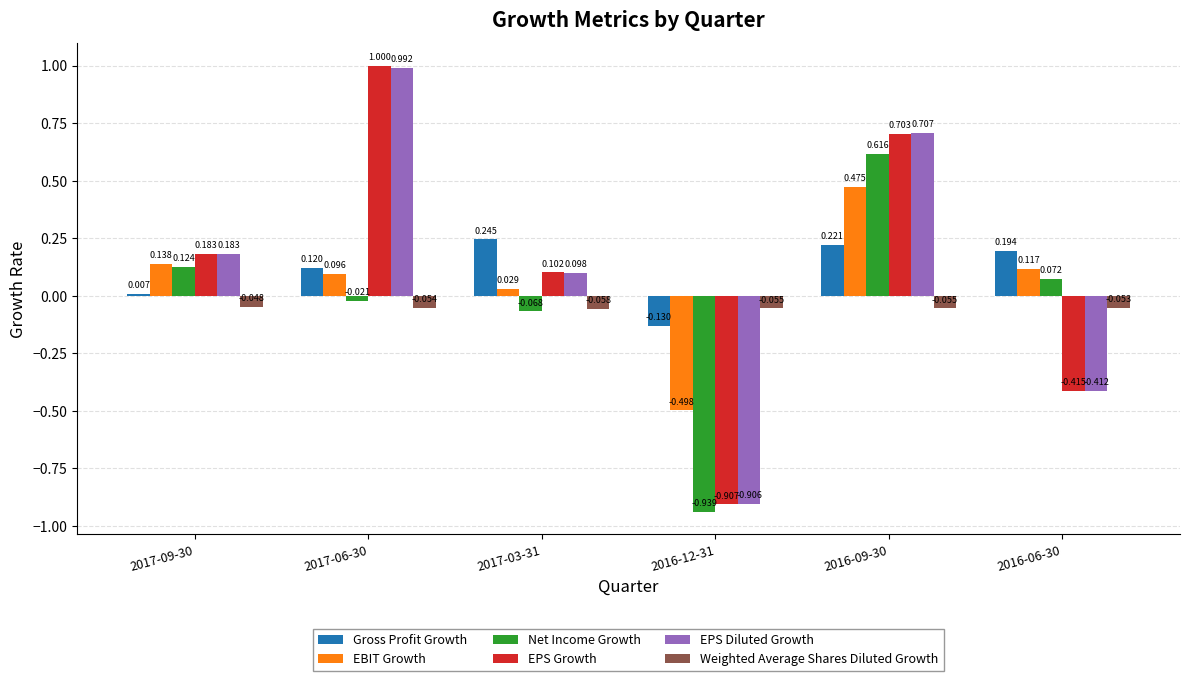

At which category is the sum across all series the highest?

2016-09-30